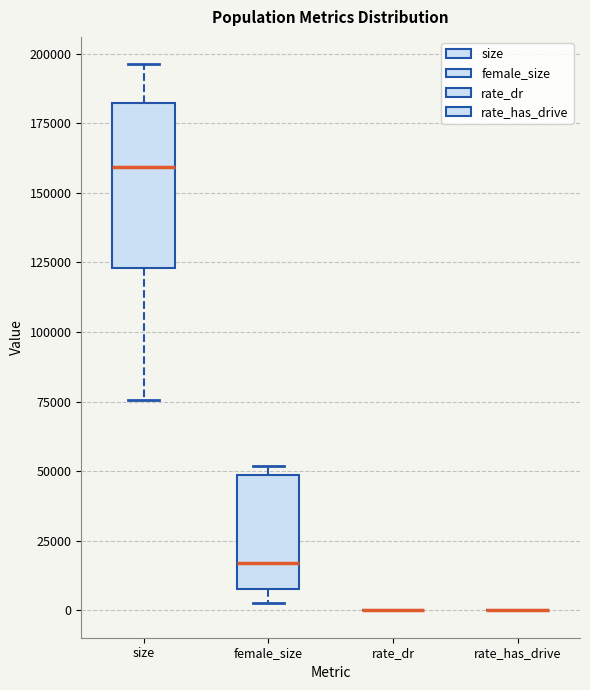

Where does the upper whisker of the box for size end on the y-axis? The values are not printed on the chart, so give them approximately, as read against the axis.

195000